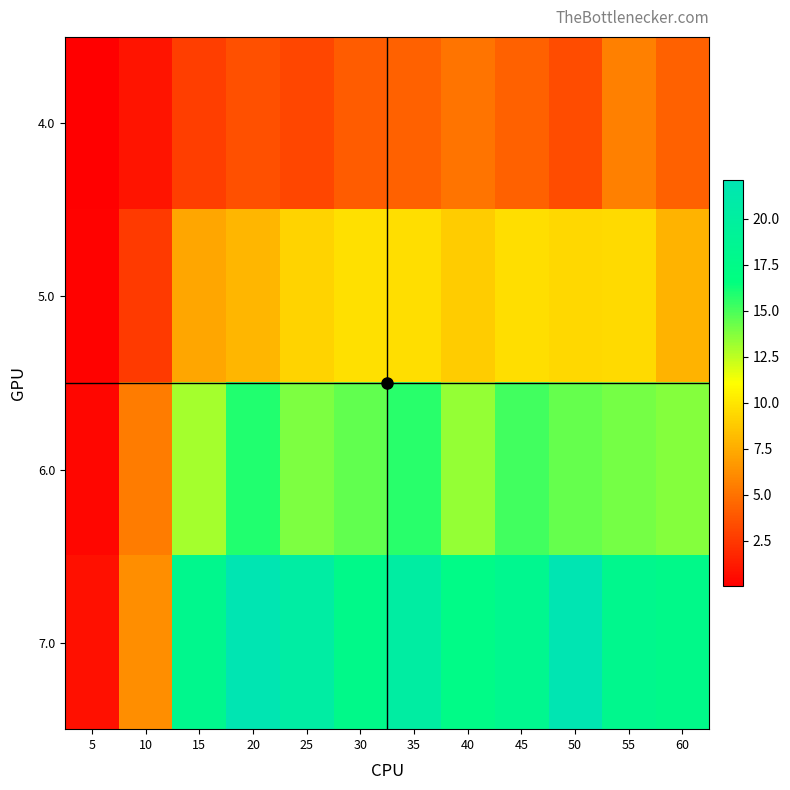

Rank the series at 45 from lowest to highest value.

4.0, 5.0, 6.0, 7.0